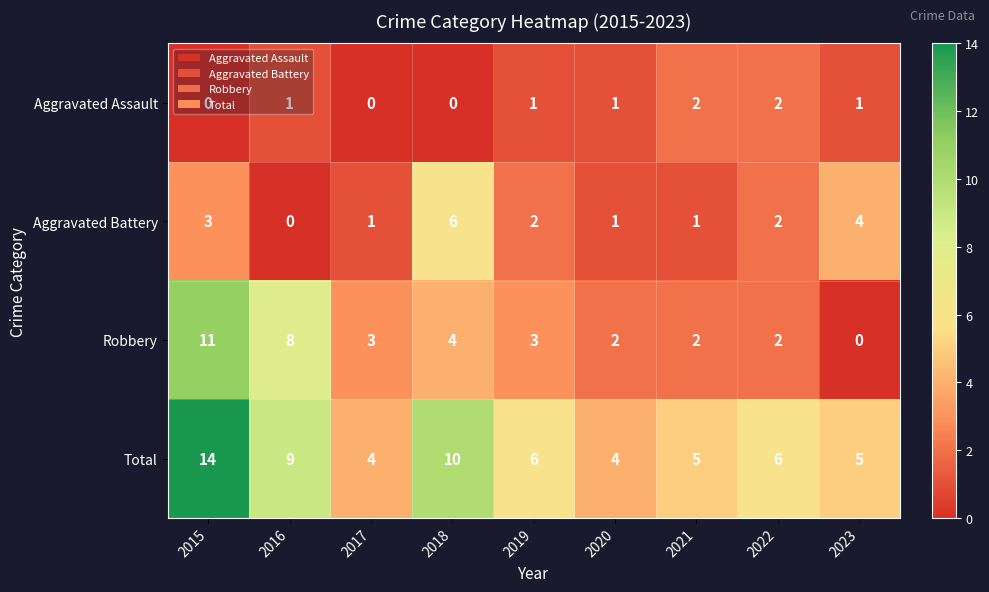

Which series changed the most between 2016 and 2018?

Aggravated Battery